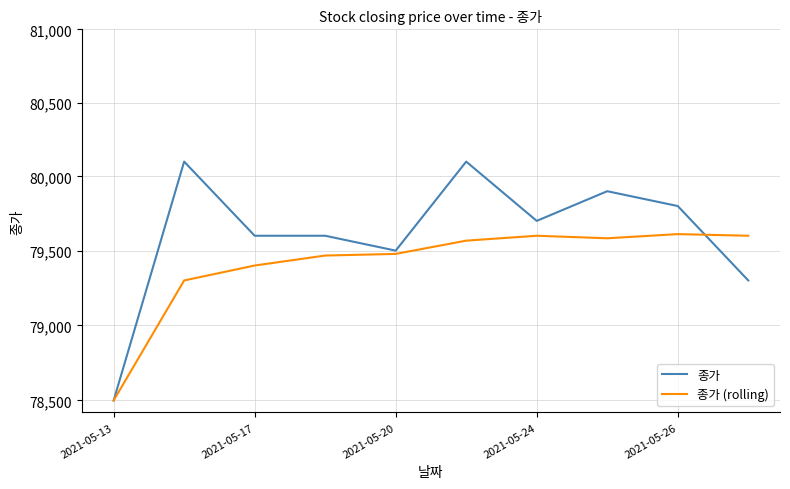

True or false: 종가 (rolling) and 종가 intersect in this chart.

True